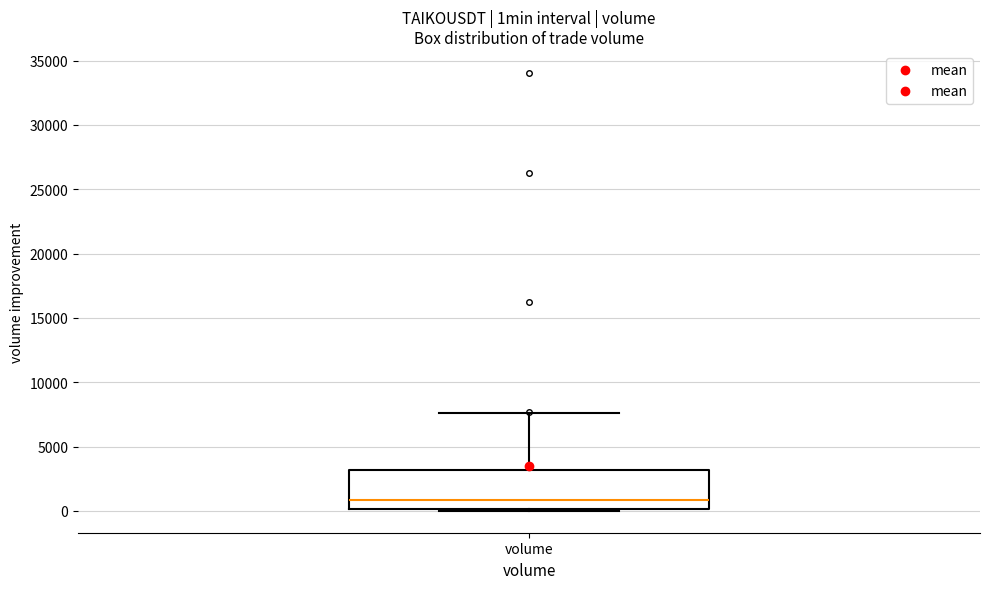

Transcribe this box plot: give where the median line is, the range the box spans, and where the two whiskers end, as read against the y-axis. The values are not printed on the chart, so give them approximately, as read against the axis.

median 1000, box 0 to 3000, whiskers 0 (just below the box's lower edge) to 7500